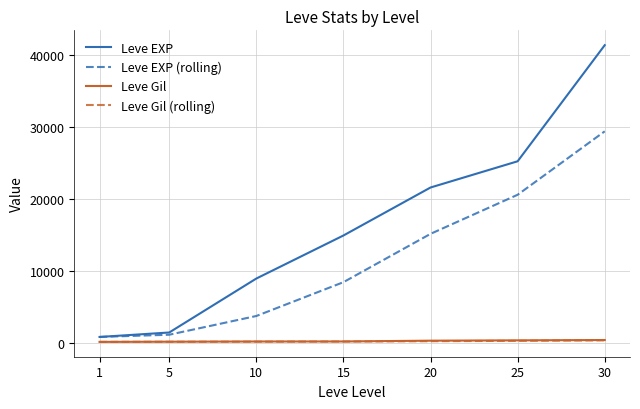

What is the average value of the Leve EXP series?

16332.9